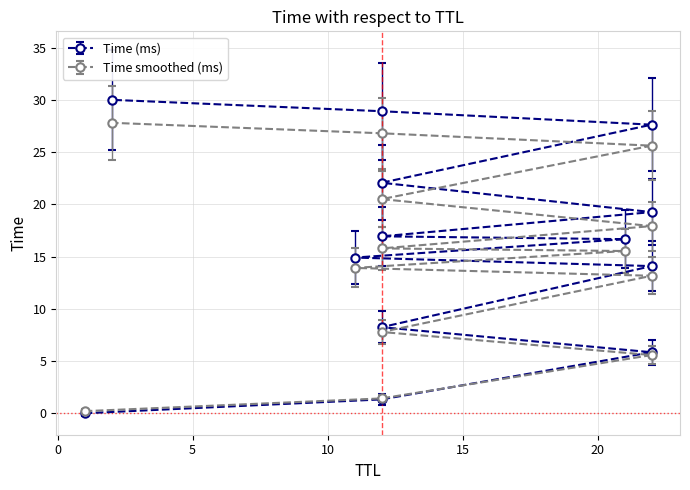

Where does the data first go above 13?

21